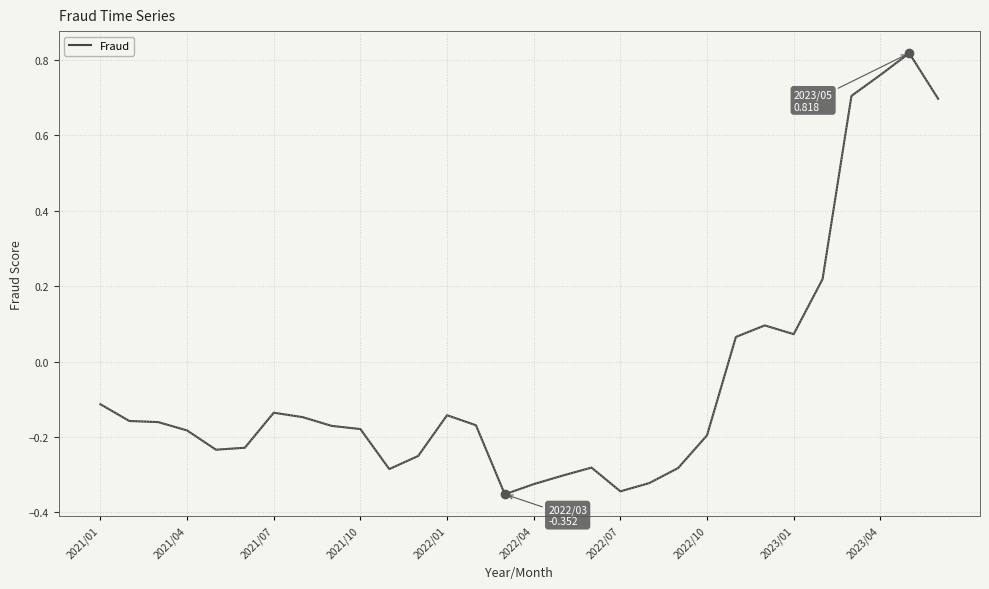

How many interior local peaks (higher than both neighbors) does the data have?

5